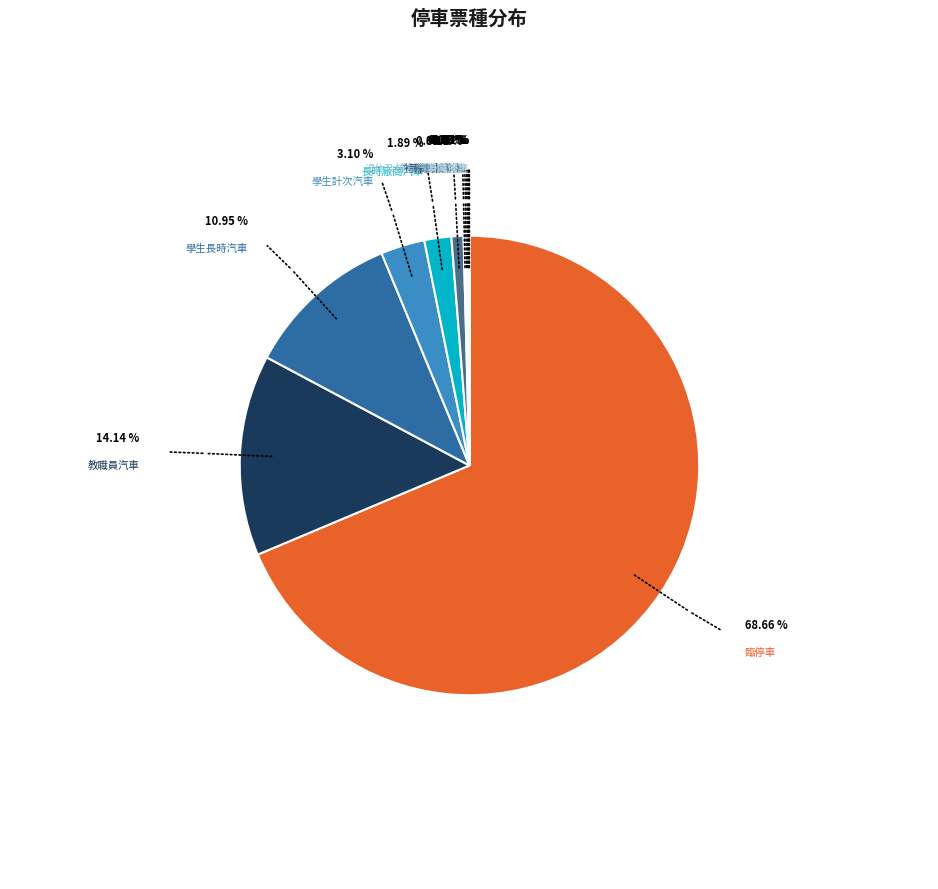

Which category has the biggest portion of the pie?

臨停車